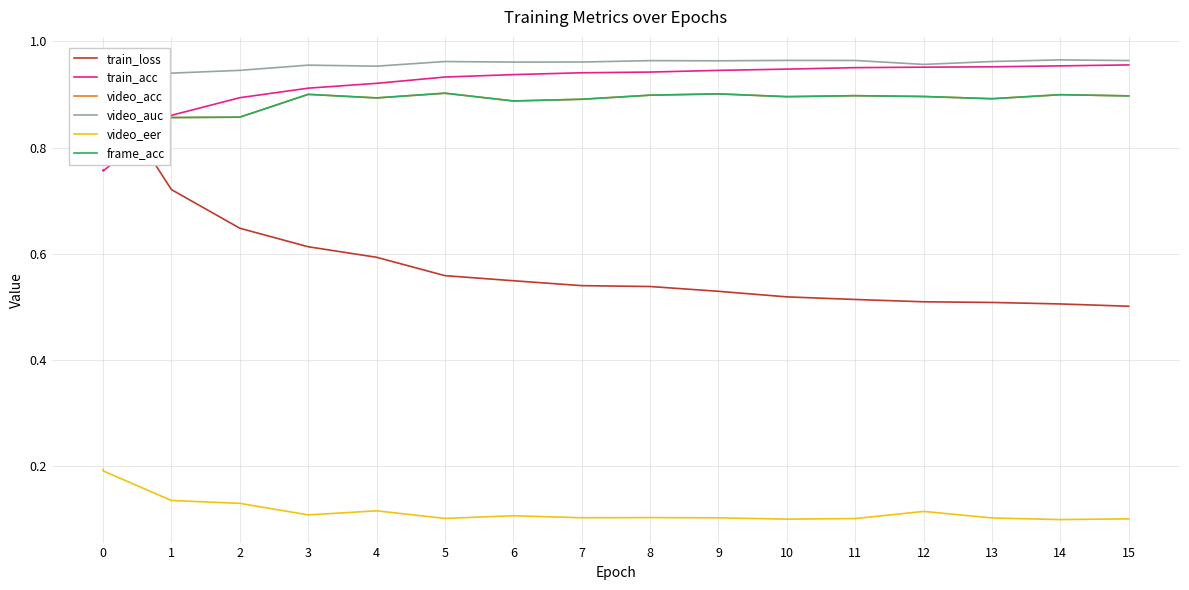

True or false: video_eer and train_acc intersect in this chart.

False